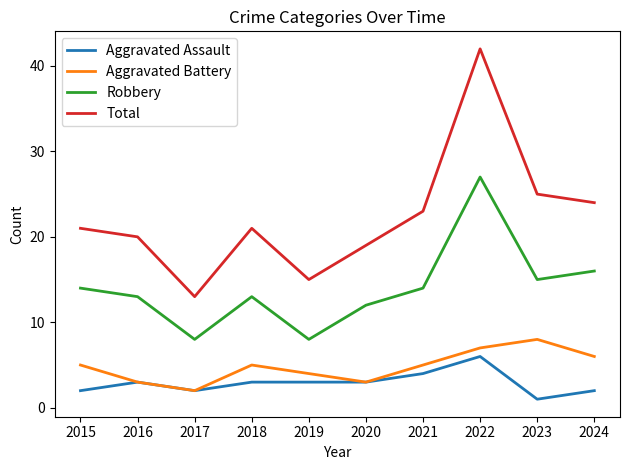

What is the maximum value shown in the chart?

42